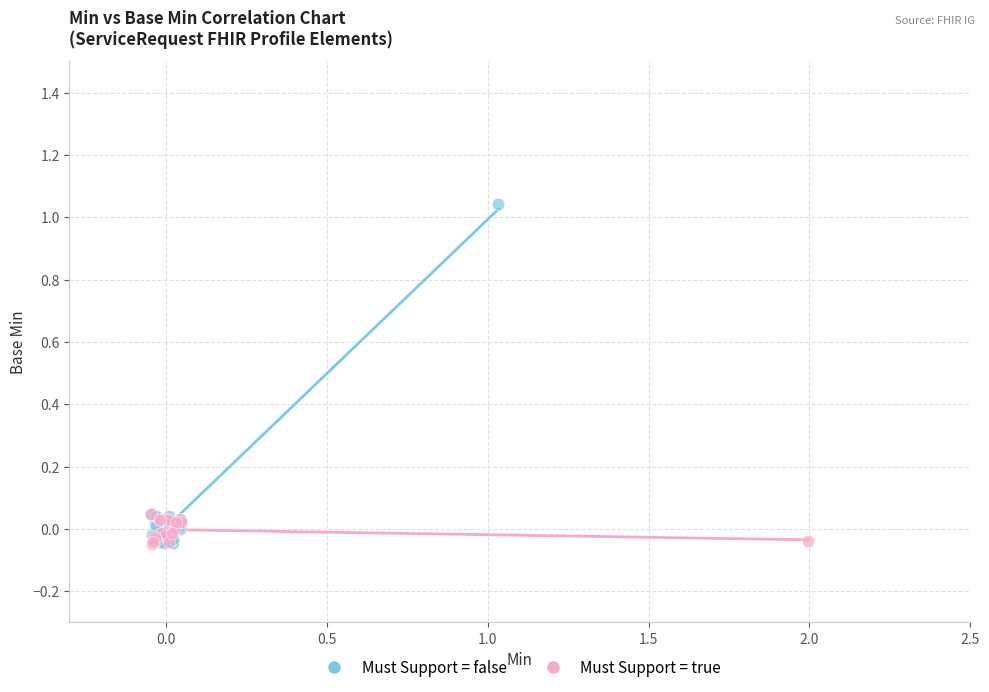

Which series reaches the maximum Y coordinate?

Must Support = false